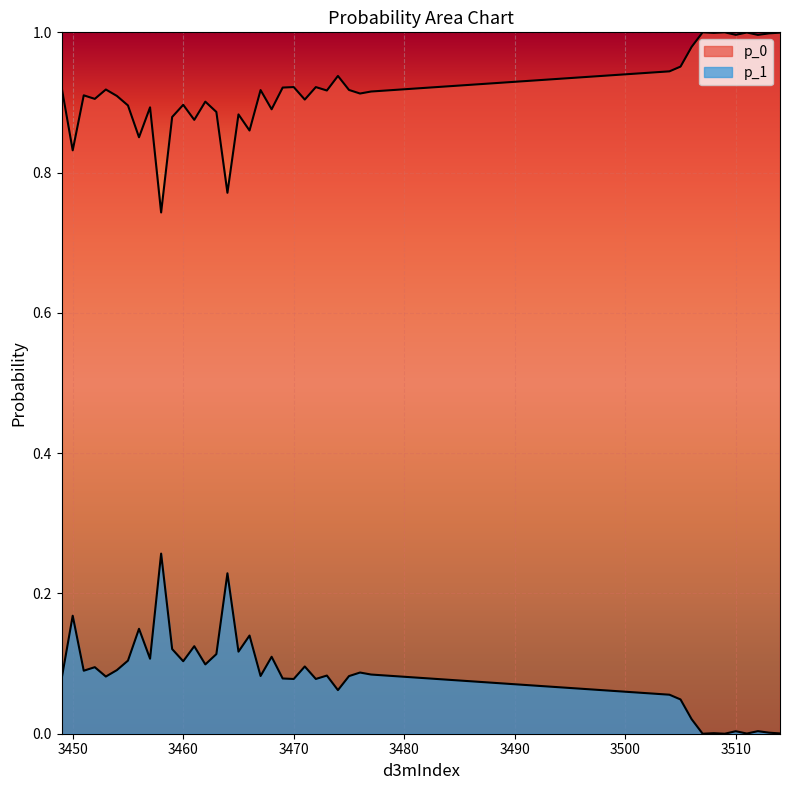

Is it true that p_0 equals 1.0 at 3508?

True